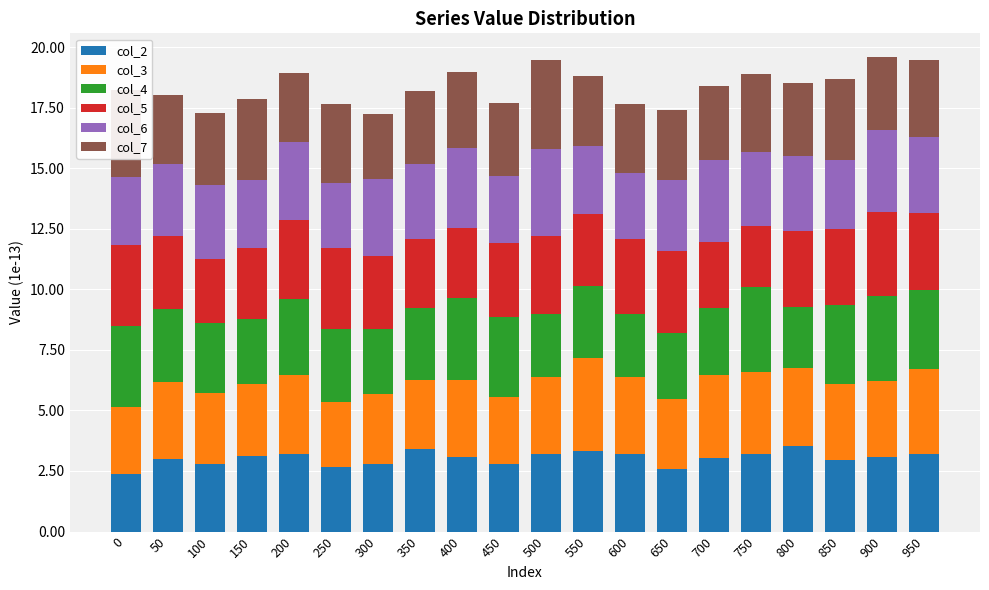

The col_2 series shows 3.5 at 800. True or false?

True